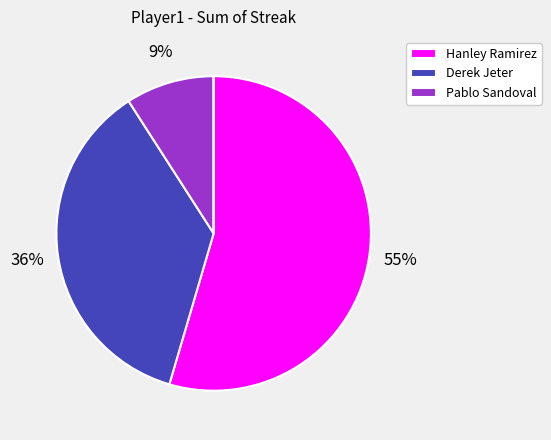

Does any single category account for the majority?

Yes